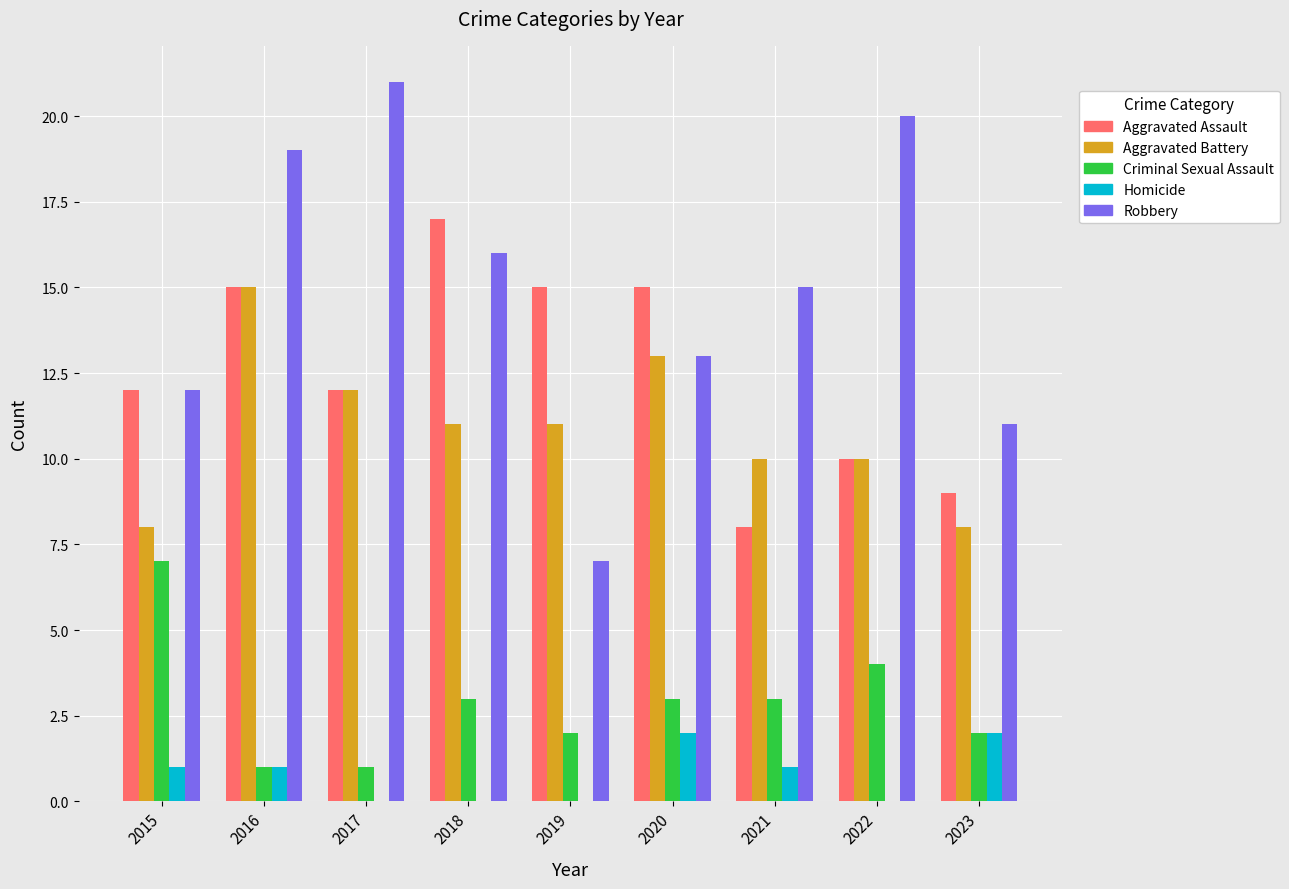

How many Aggravated Assault values are between 10 and 15?

6